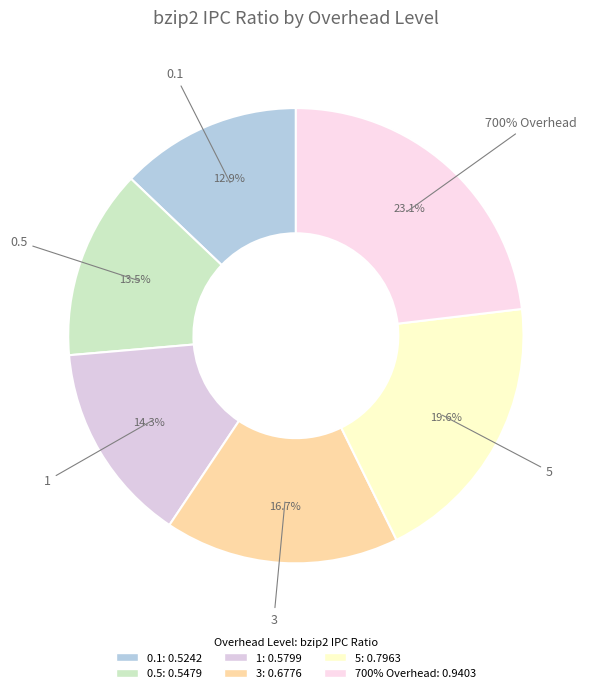

Is the sum of 1 and 700% Overhead greater than half?

No